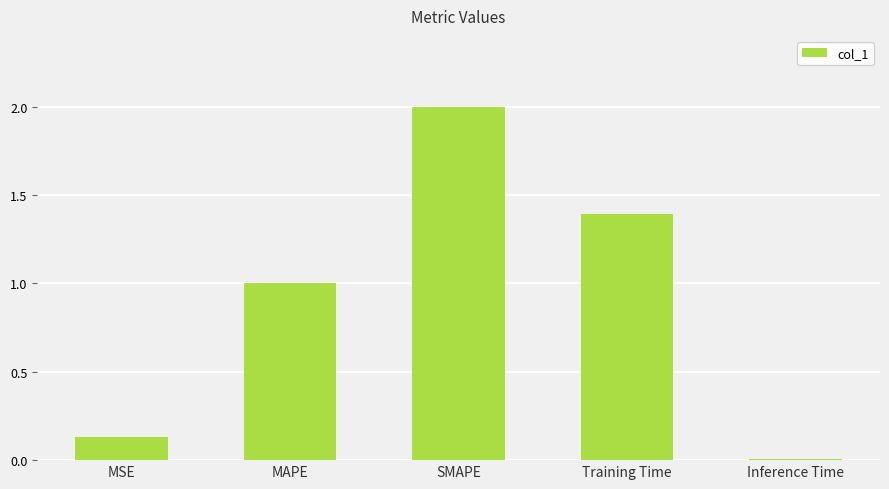

List the labels in order of value, smallest first.

Inference Time, MSE, MAPE, Training Time, SMAPE